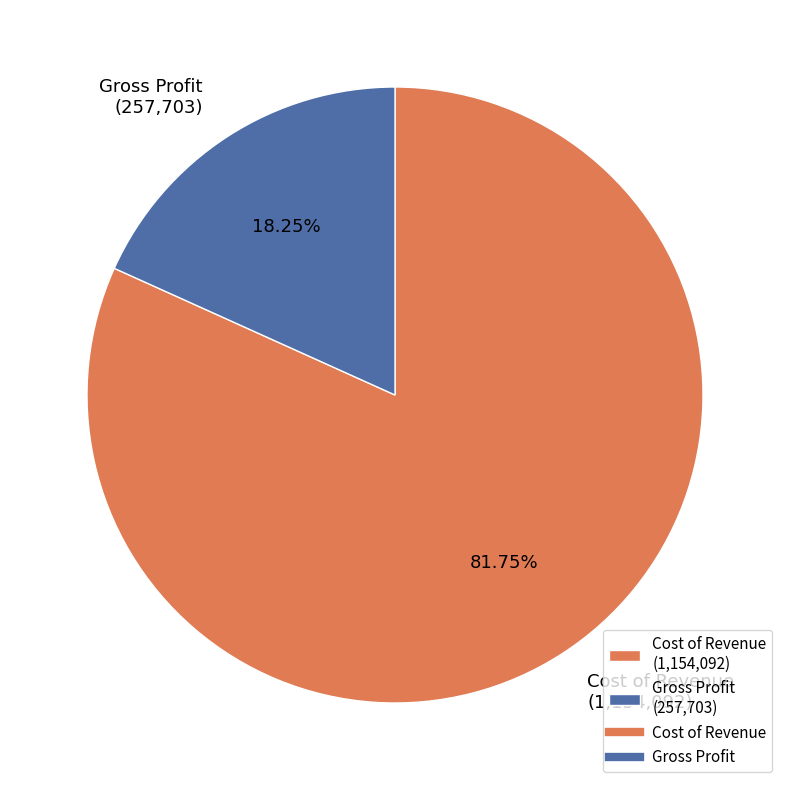

Is it true that Gross Profit is 18% of the pie?

True